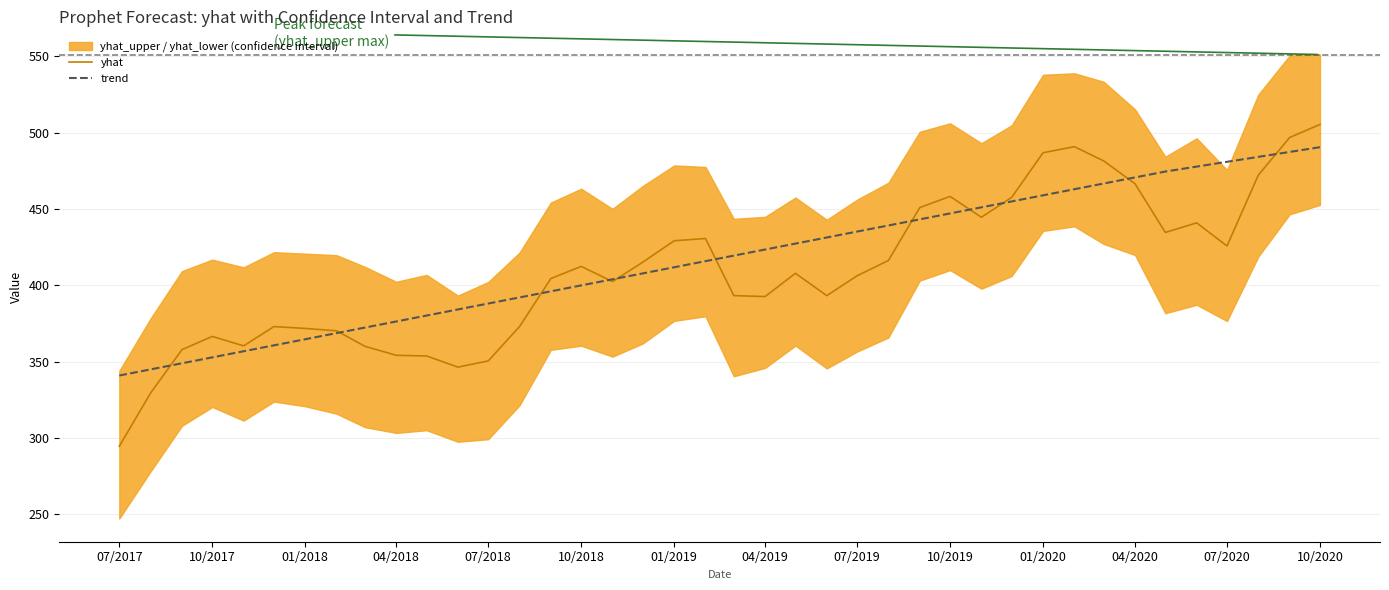

How many lines are shown in the chart?

2